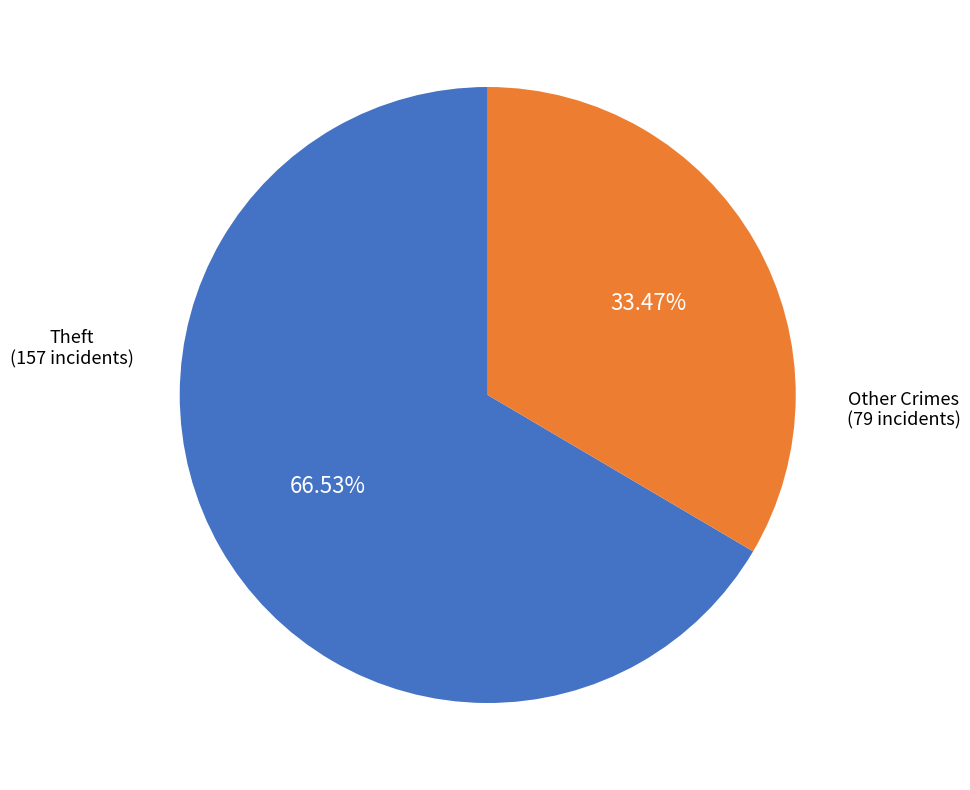

Is there any slice that represents more than half of the pie?

Yes